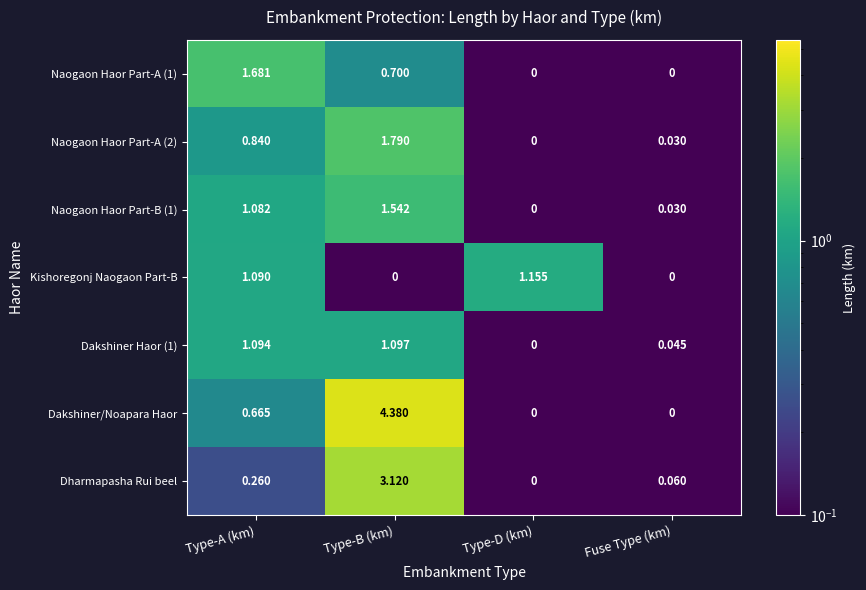

What is the maximum value shown in the chart?

4.4